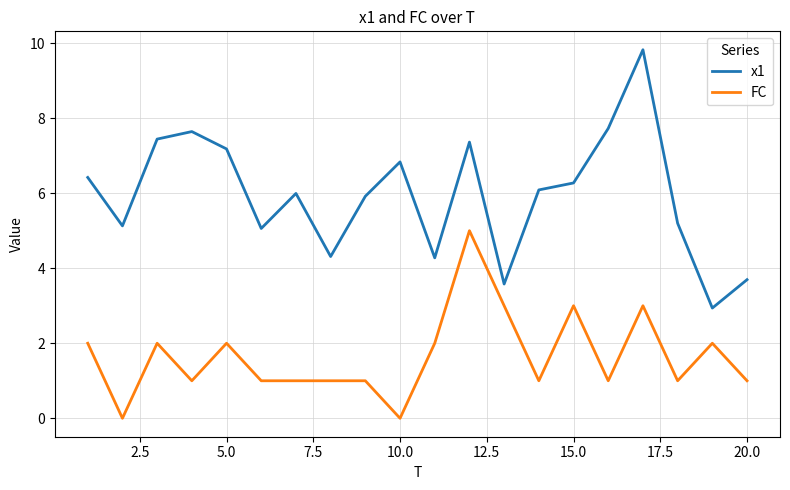

Rank the series by their average value, from lowest to highest.

FC, x1